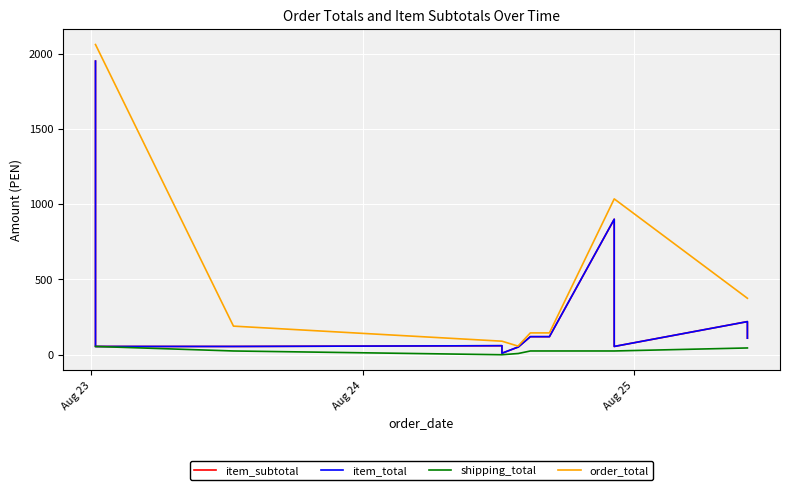

How many lines are shown in the chart?

4